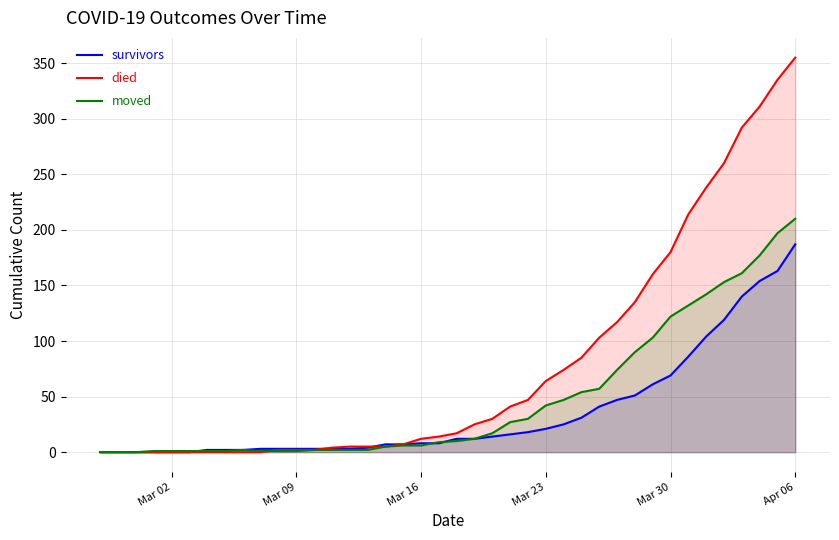

Which label corresponds to the largest value in the chart?

Apr 06